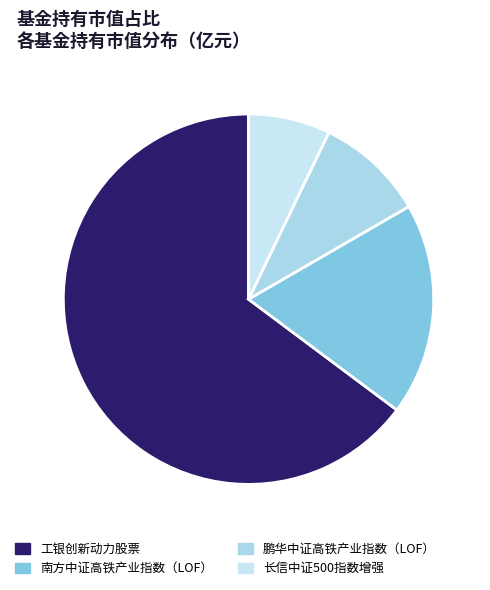

To the nearest percent, what is the difference between the 工银创新动力股票 and 鹏华中证高铁产业指数（LOF） slice percentages?

55%